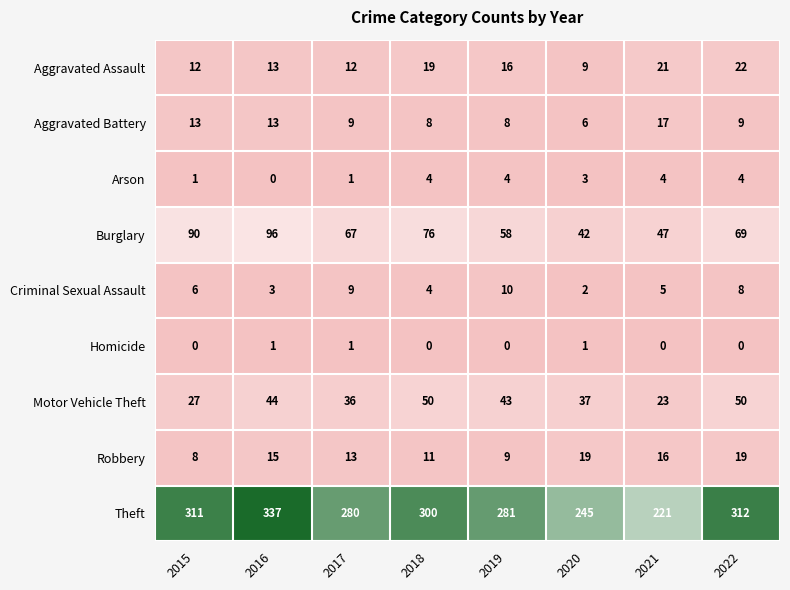

Which series has the largest range (max minus min)?

Theft